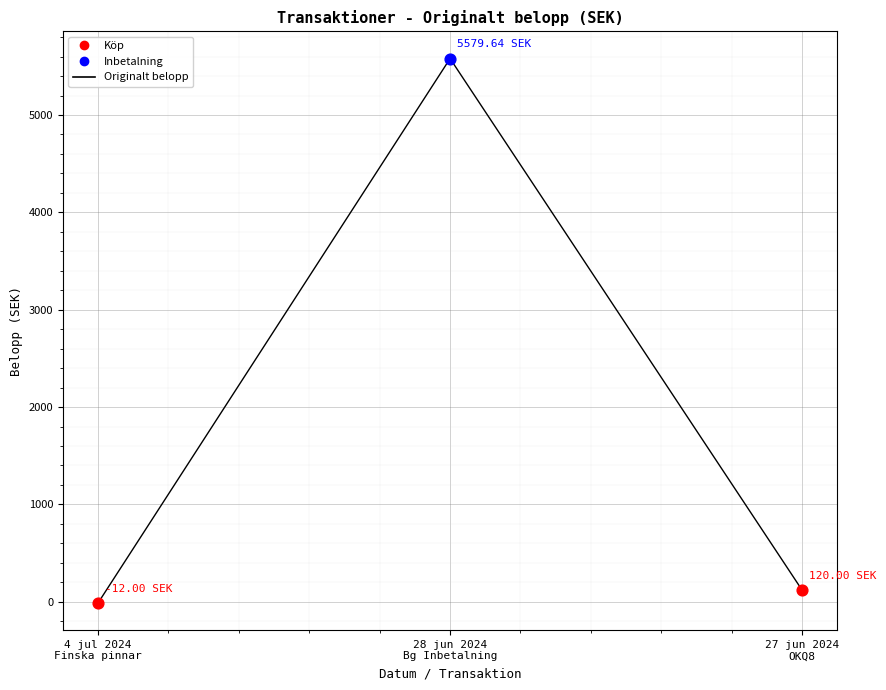

Which has a higher value, 27 jun 2024
OKQ8 or 28 jun 2024
Bg Inbetalning?

28 jun 2024
Bg Inbetalning